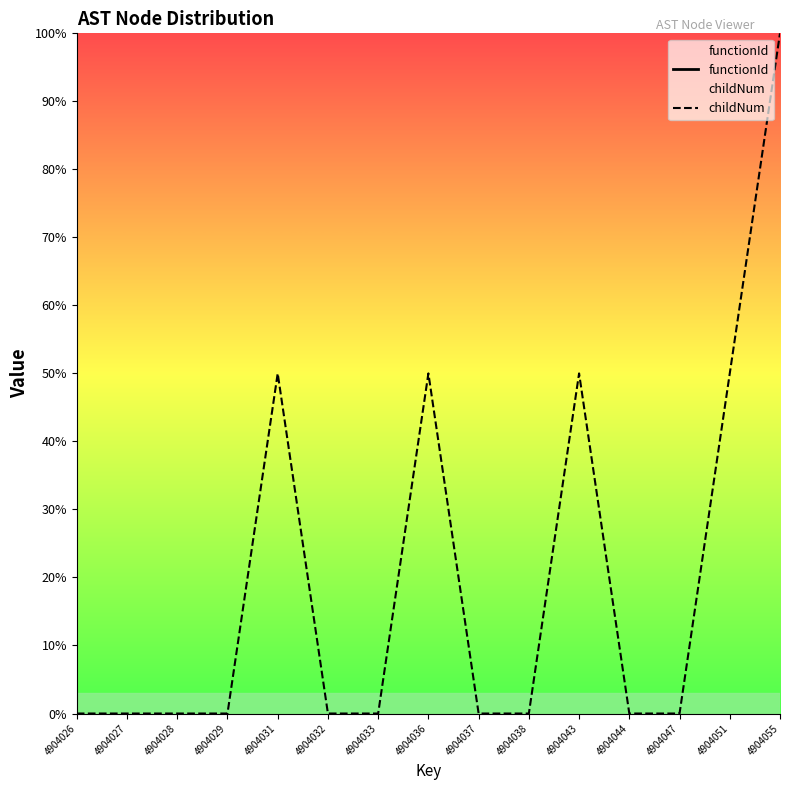

Where is childNum nearest to the value 50?

4904031